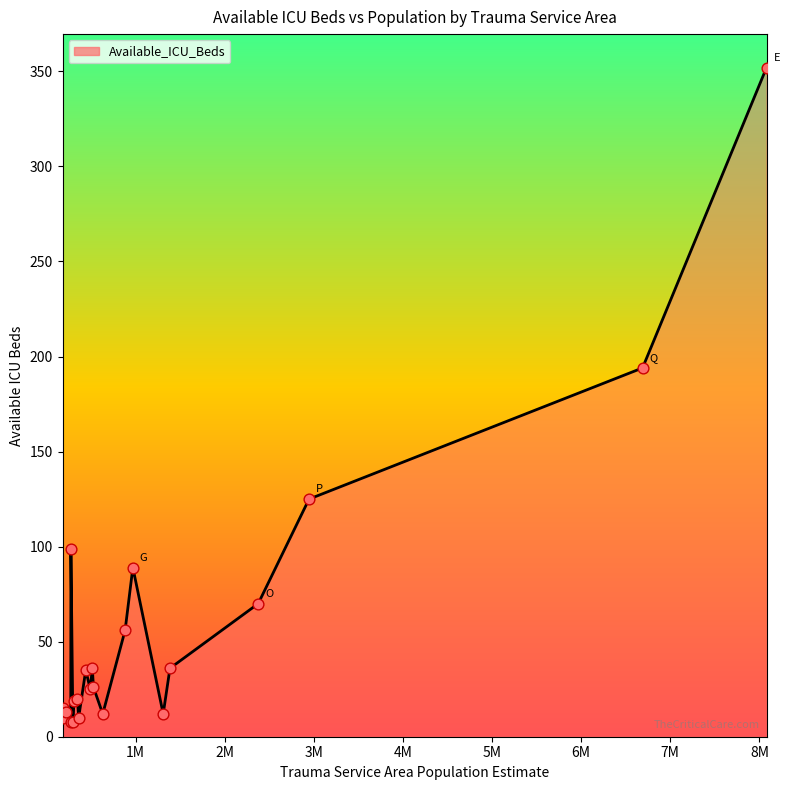

What is the difference between the maximum and minimum values?

344